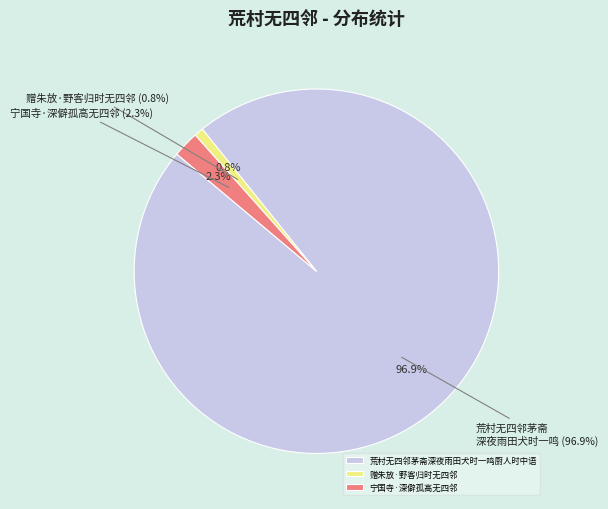

Does 宁国寺·深僻孤高无四邻 represent more than half of the total?

No